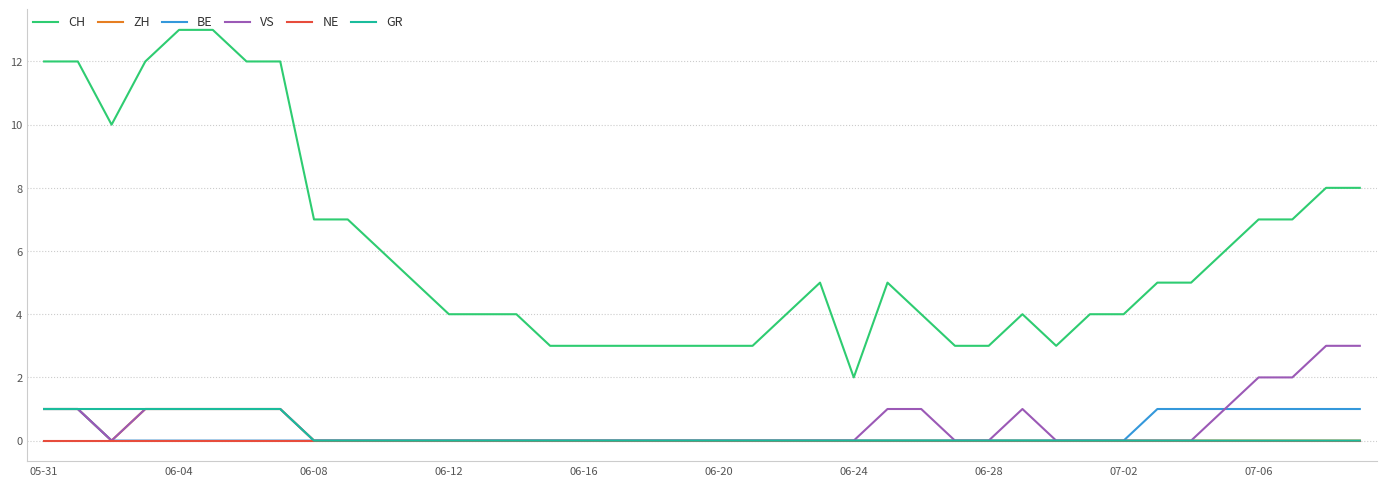

Reading left to right, extract all data points from this chart.

CH: 12	12	10	12	13	13	12	12	7	7	6	5	4	4	4	3	3	3	3	3	3	3	4	5	2	5	4	3	3	4	3	4	4	5	5	6	7	7	8	8
ZH: 1	1	0	1	1	1	1	1	0	0	0	0	0	0	0	0	0	0	0	0	0	0	0	0	0	0	0	0	0	0	0	0	0	0	0	0	0	0	0	0
BE: 1	1	0	0	0	0	0	0	0	0	0	0	0	0	0	0	0	0	0	0	0	0	0	0	0	0	0	0	0	0	0	0	0	1	1	1	1	1	1	1
VS: 1	1	0	1	1	1	1	1	0	0	0	0	0	0	0	0	0	0	0	0	0	0	0	0	0	1	1	0	0	1	0	0	0	0	0	1	2	2	3	3
NE: 0	0	0	0	0	0	0	0	0	0	0	0	0	0	0	0	0	0	0	0	0	0	0	0	0	0	0	0	0	0	0	0	0	0	0	0	0	0	0	0
GR: 1	1	1	1	1	1	1	1	0	0	0	0	0	0	0	0	0	0	0	0	0	0	0	0	0	0	0	0	0	0	0	0	0	0	0	0	0	0	0	0